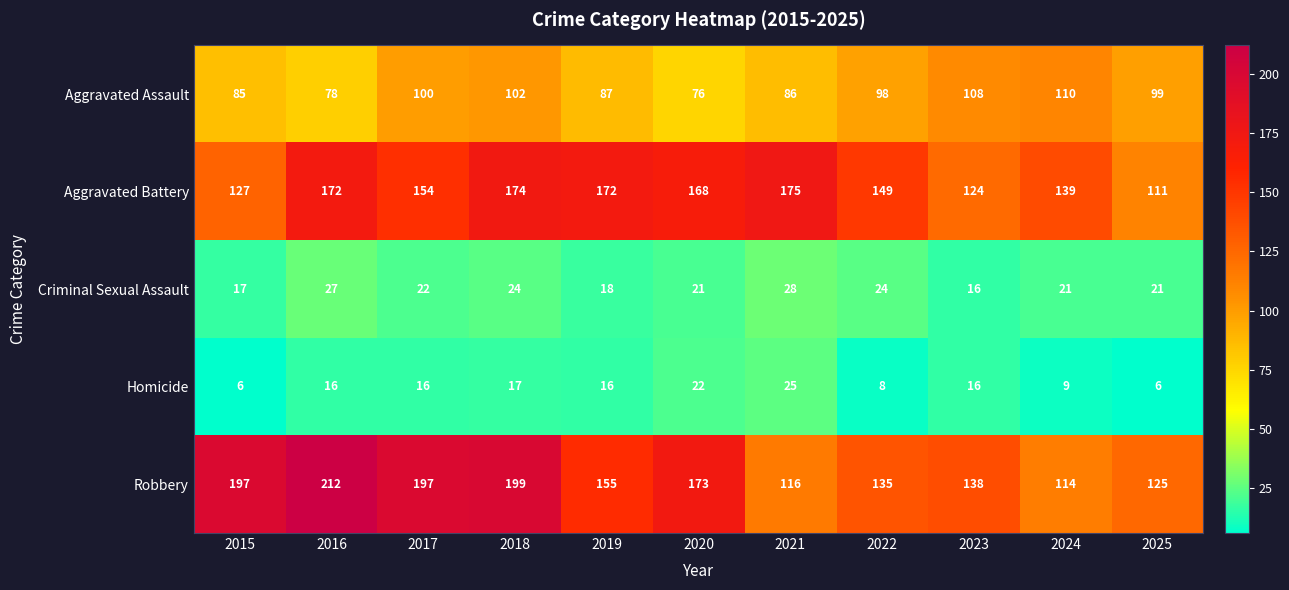

True or false: Robbery has a value of 155 at 2019.

True